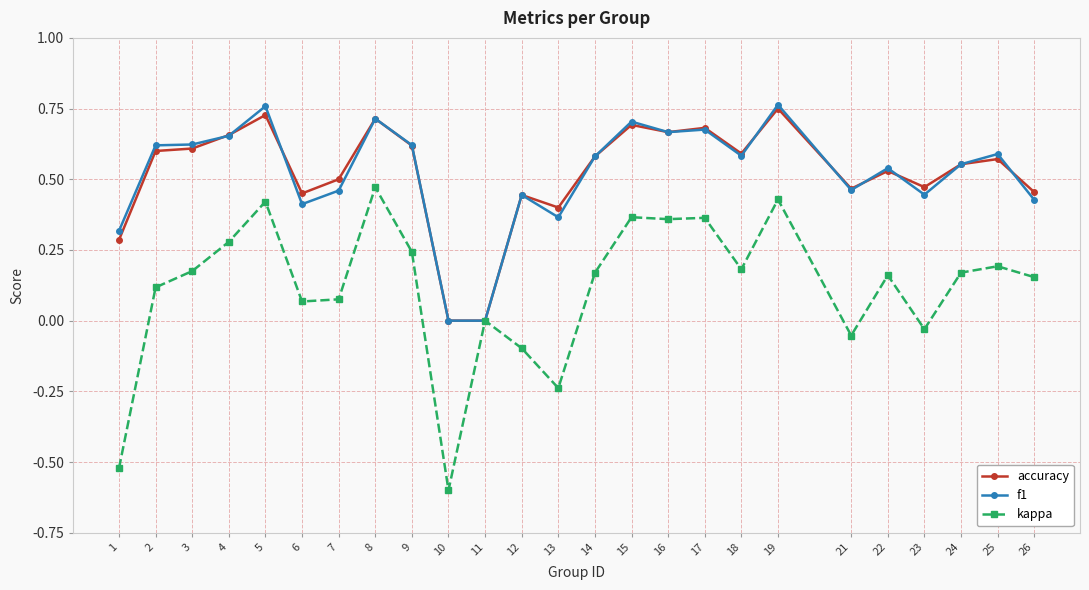

What is the total value across all series at 6?

0.9